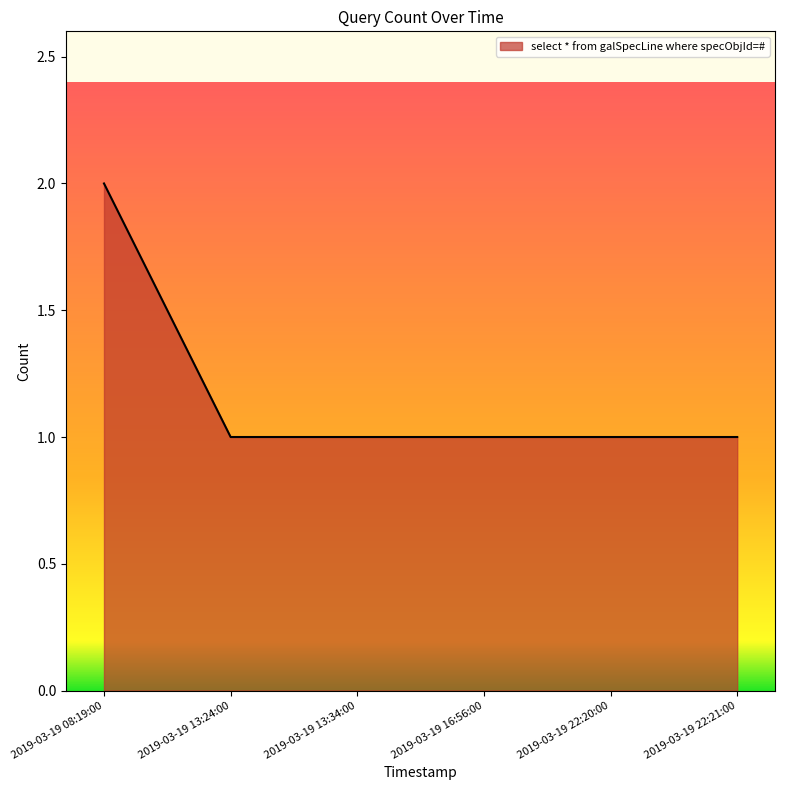

Reading left to right, list all the values displayed in this chart.

2	1	1	1	1	1